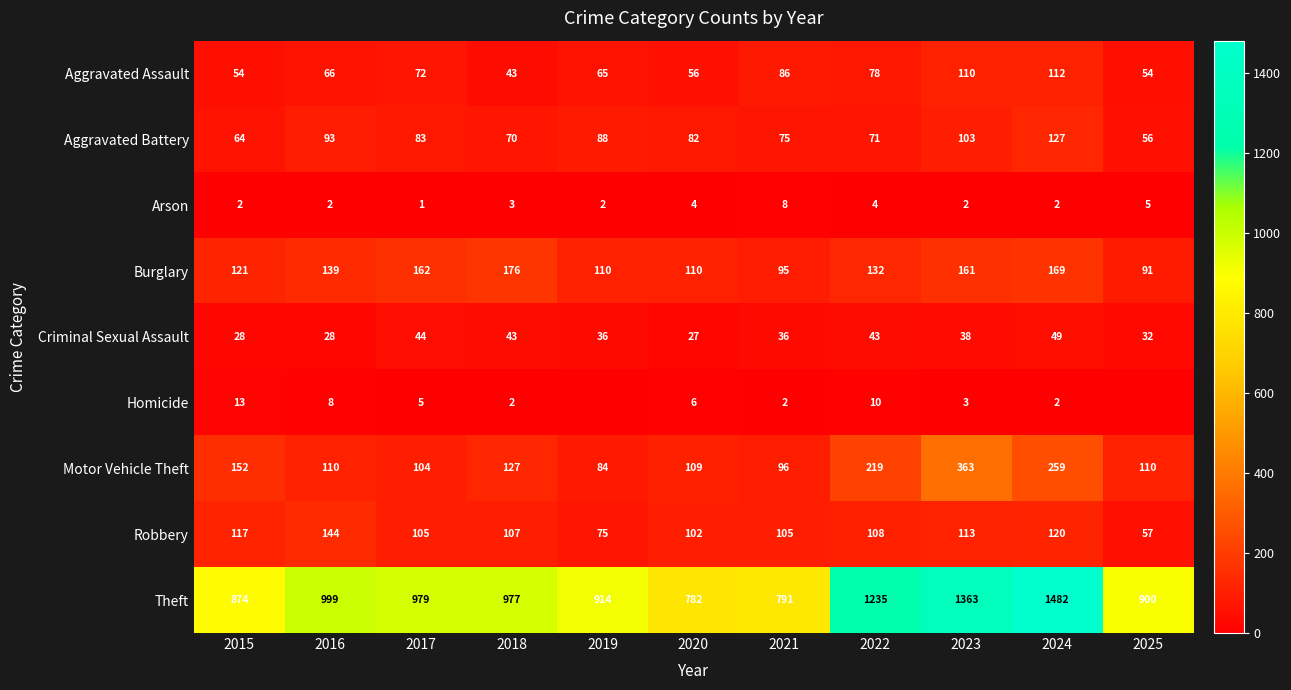

Is it true that Burglary equals 132 at 2022?

True